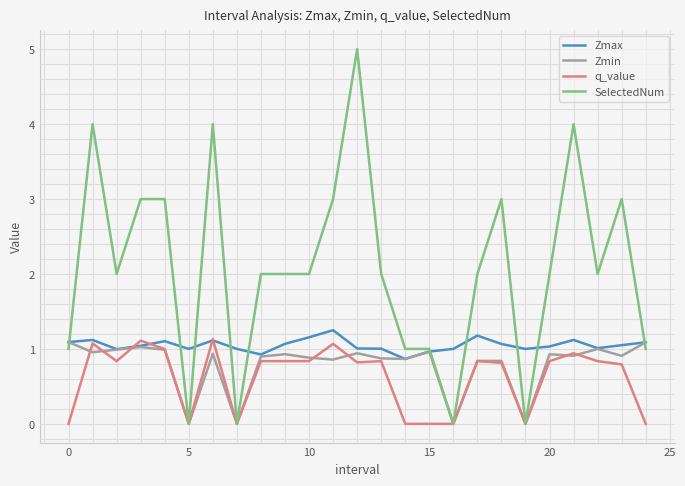

Which series has the largest range (max minus min)?

SelectedNum